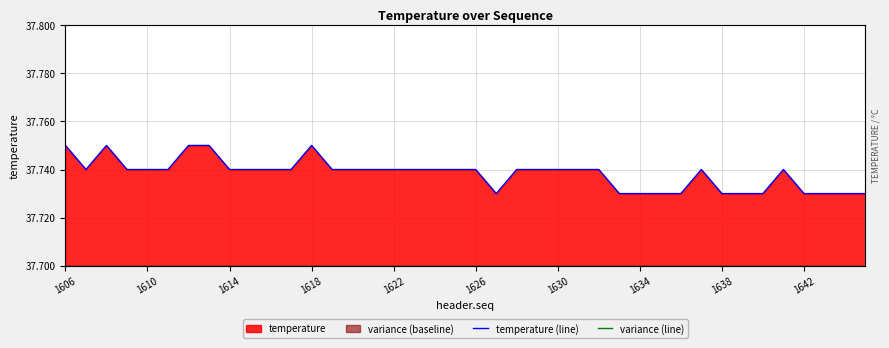

Does the chart display data point markers on the line(s)?

No